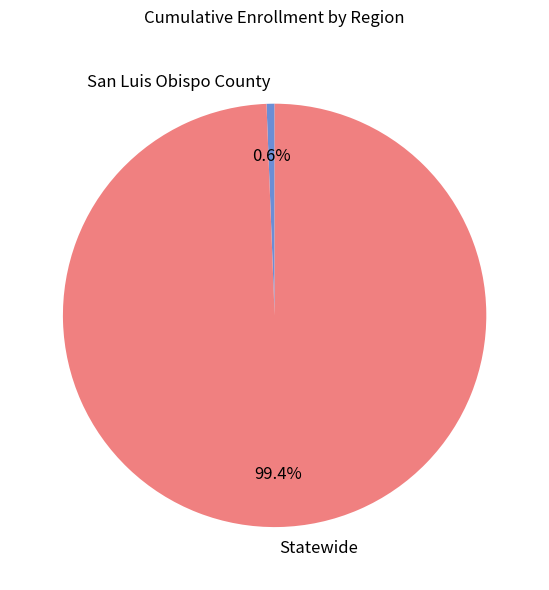

Approximately how many times larger is the value at Statewide compared to San Luis Obispo County?

162.4